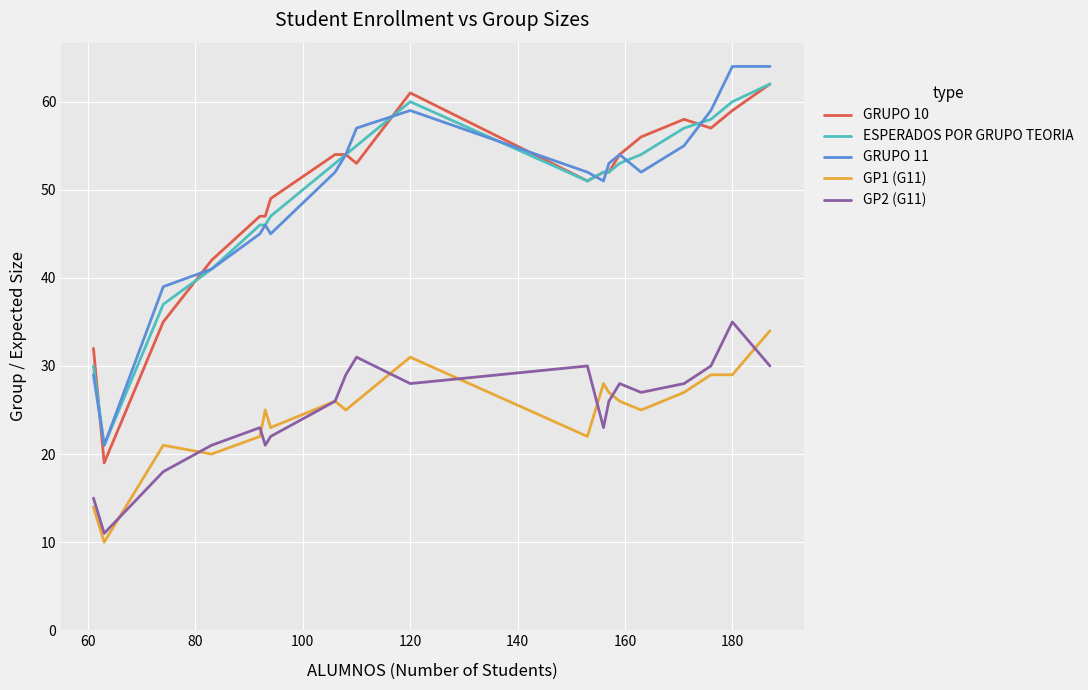

What is the maximum value shown in the chart?

64